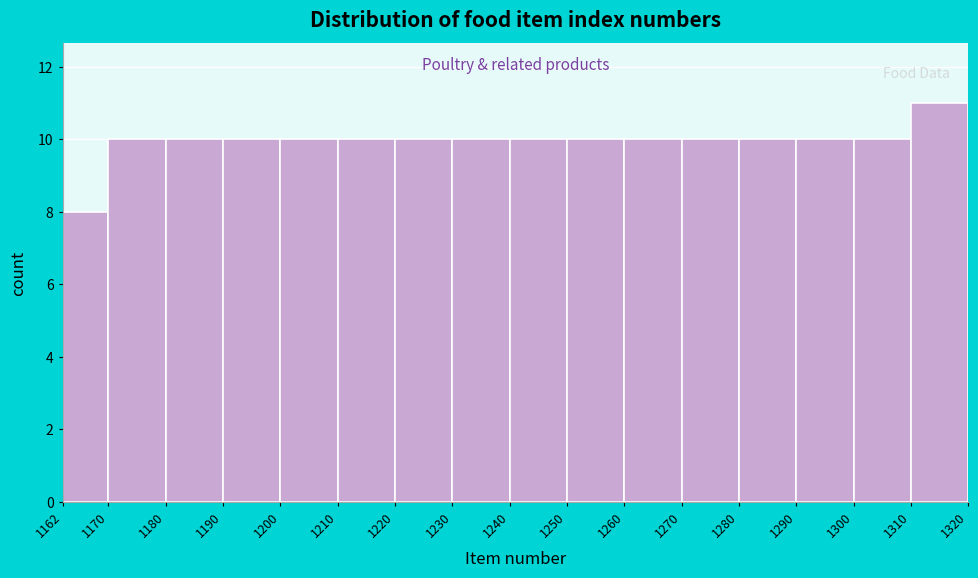

Reading left to right, list every bar in this chart as the range it spans on the x-axis followed by its height. The values are not printed on the chart, so give them approximately, as read against the axis.

1162 to 1170: 8
1170 to 1180: 10
1180 to 1190: 10
1190 to 1200: 10
1200 to 1210: 10
1210 to 1220: 10
1220 to 1230: 10
1230 to 1240: 10
1240 to 1250: 10
1250 to 1260: 10
1260 to 1270: 10
1270 to 1280: 10
1280 to 1290: 10
1290 to 1300: 10
1300 to 1310: 10
1310 to 1320: 11